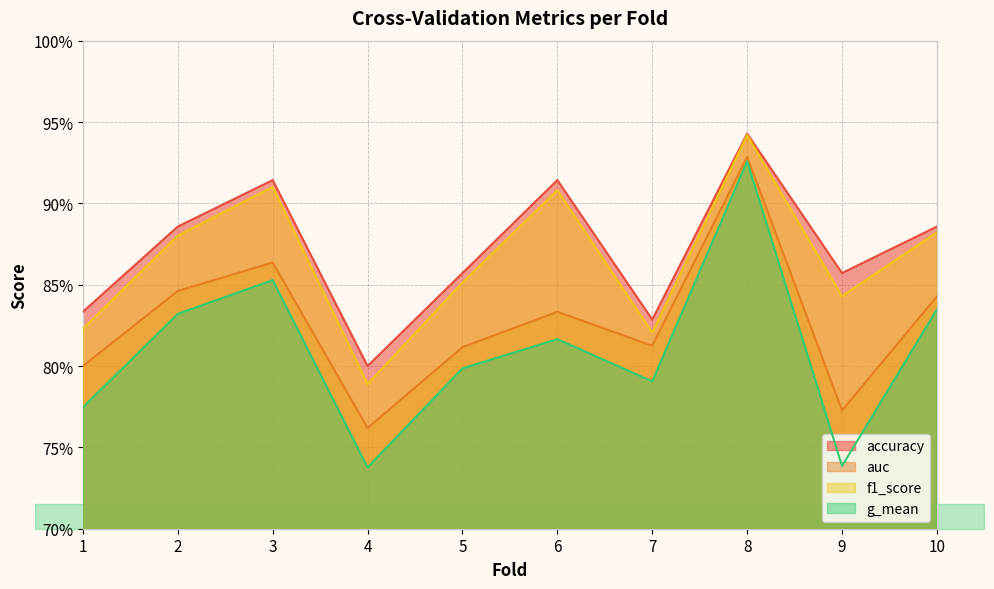

How many lines are shown in the chart?

4